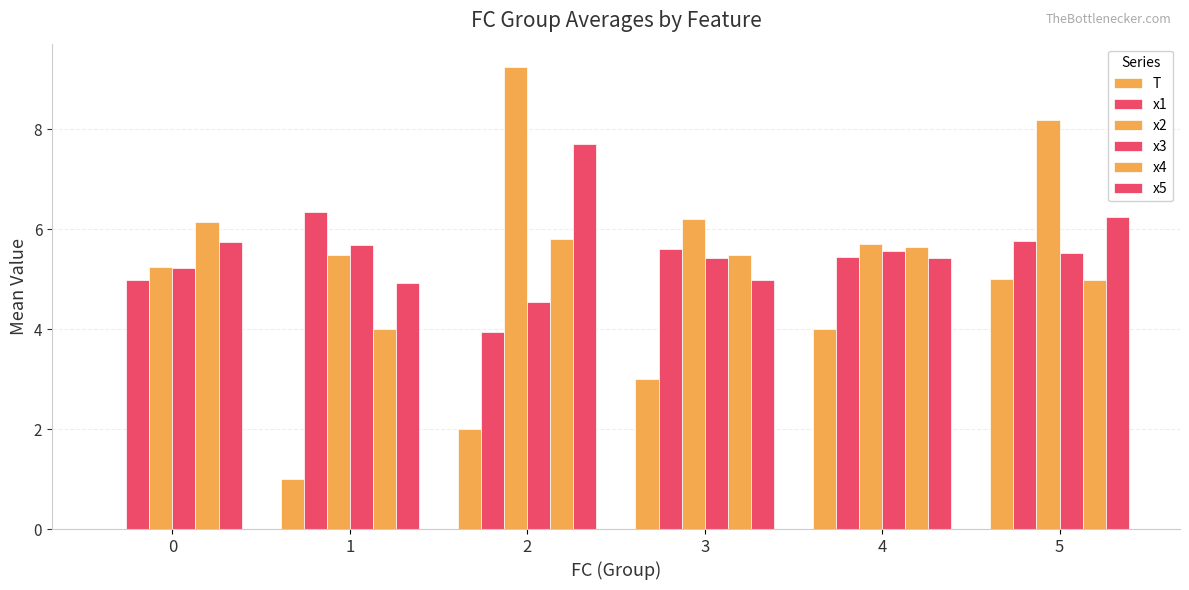

Reading left to right, what are all the values shown in this chart?

T: 0=0.0	1=1.0	2=2.0	3=3.0	4=4.0	5=5.0
x1: 0=5.0	1=6.3	2=3.9	3=5.6	4=5.5	5=5.8
x2: 0=5.2	1=5.5	2=9.2	3=6.2	4=5.7	5=8.2
x3: 0=5.2	1=5.7	2=4.5	3=5.4	4=5.6	5=5.5
x4: 0=6.2	1=4.0	2=5.8	3=5.5	4=5.6	5=5.0
x5: 0=5.8	1=4.9	2=7.7	3=5.0	4=5.4	5=6.2